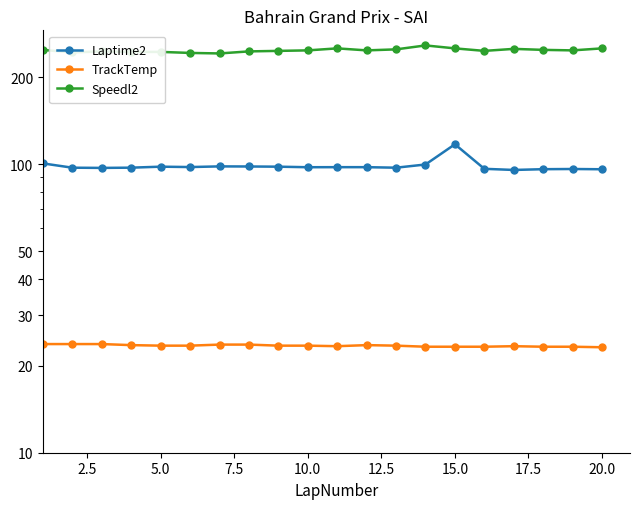

What is the total value across all series at 5.0?

366.5